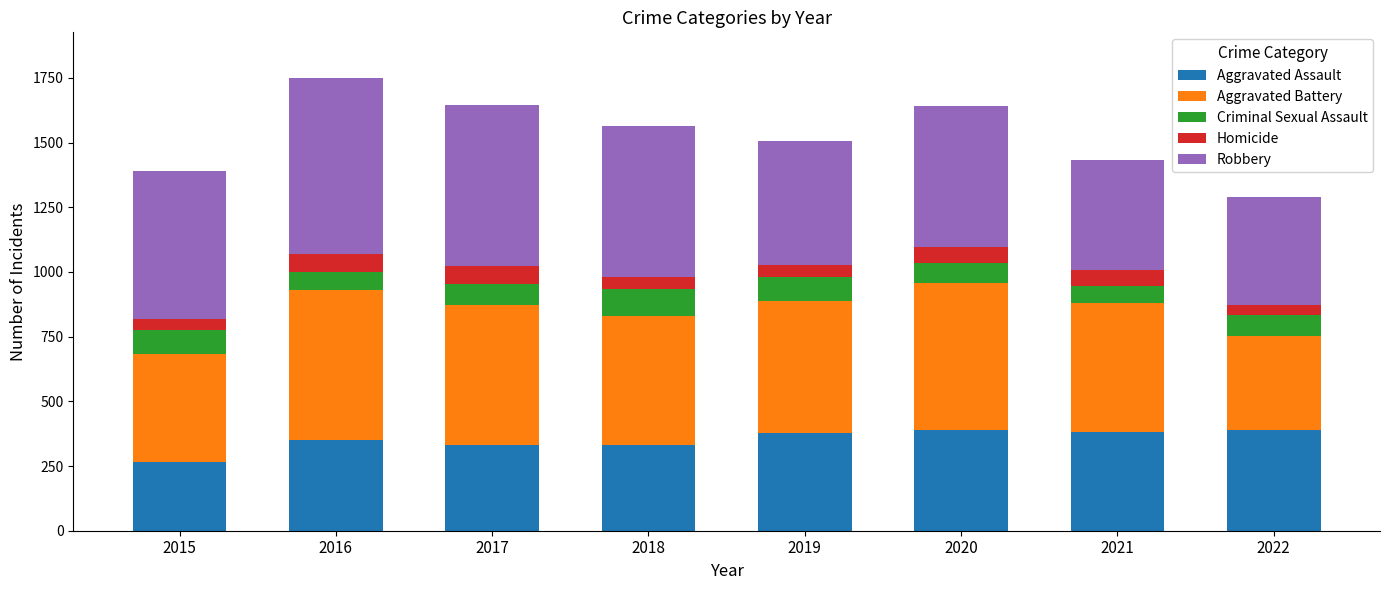

At which label does Aggravated Assault reach its minimum?

2015